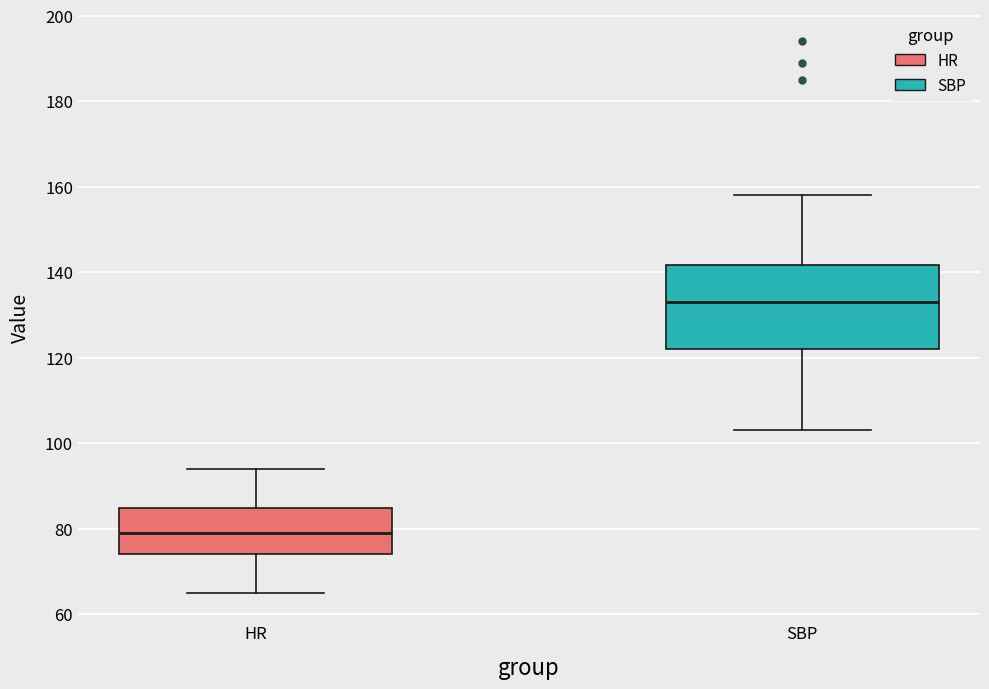

Where is the upper edge of the box for SBP on the y-axis? The values are not printed on the chart, so give them approximately, as read against the axis.

142